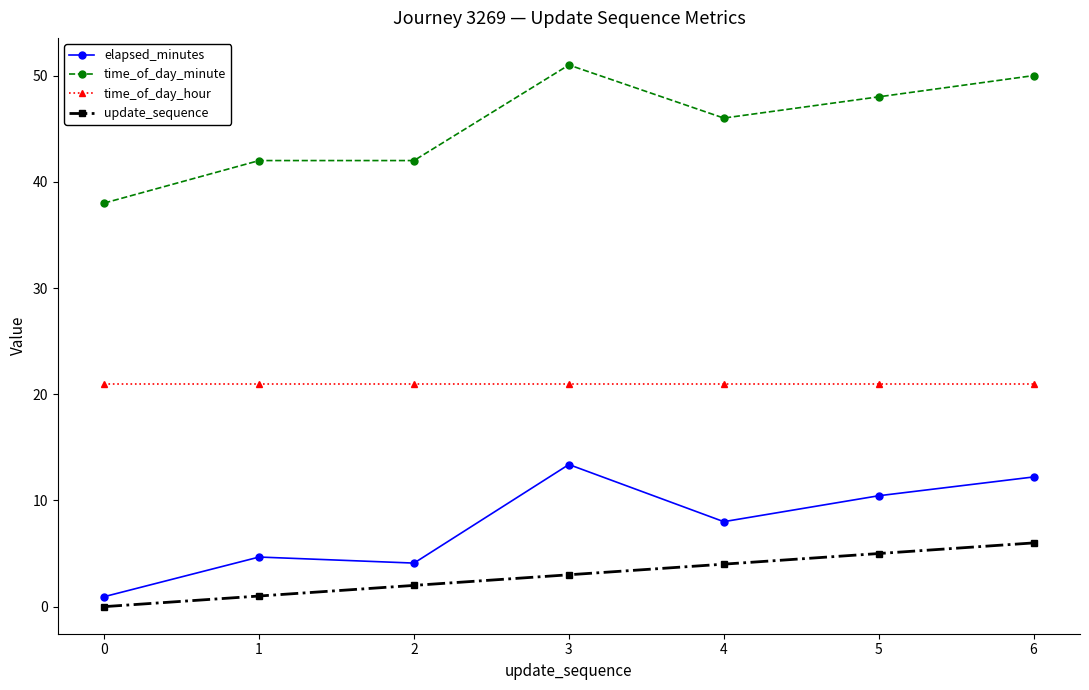

At which category does elapsed_minutes reach its first local valley?

2